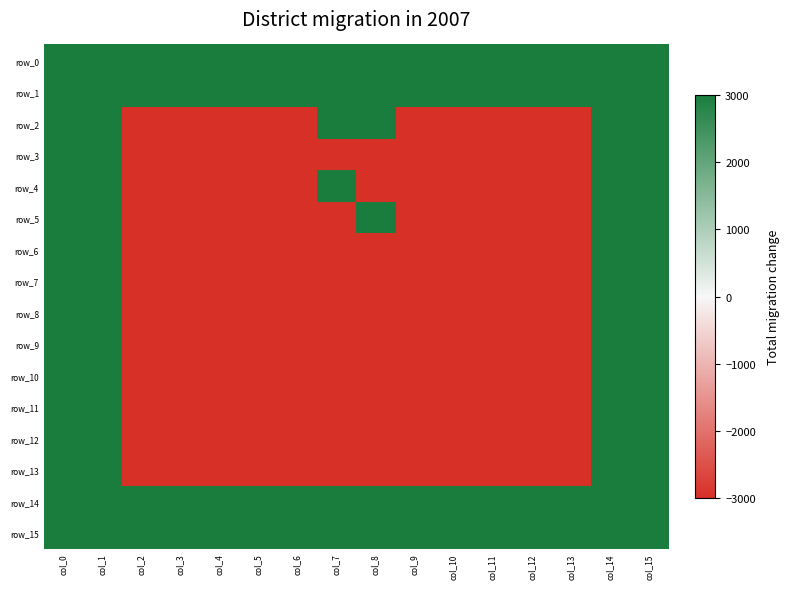

Which series has the largest total across all categories?

row_0